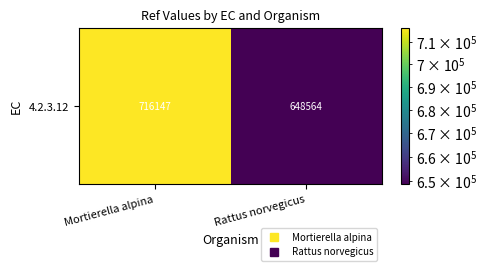

How many values are below 716147?

1